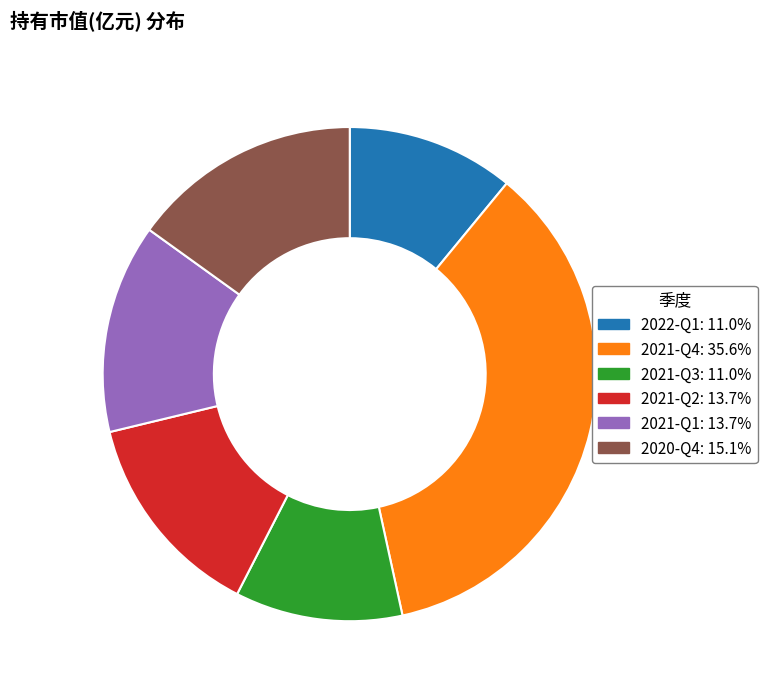

Does 2021-Q4 account for over 50% of the chart?

No